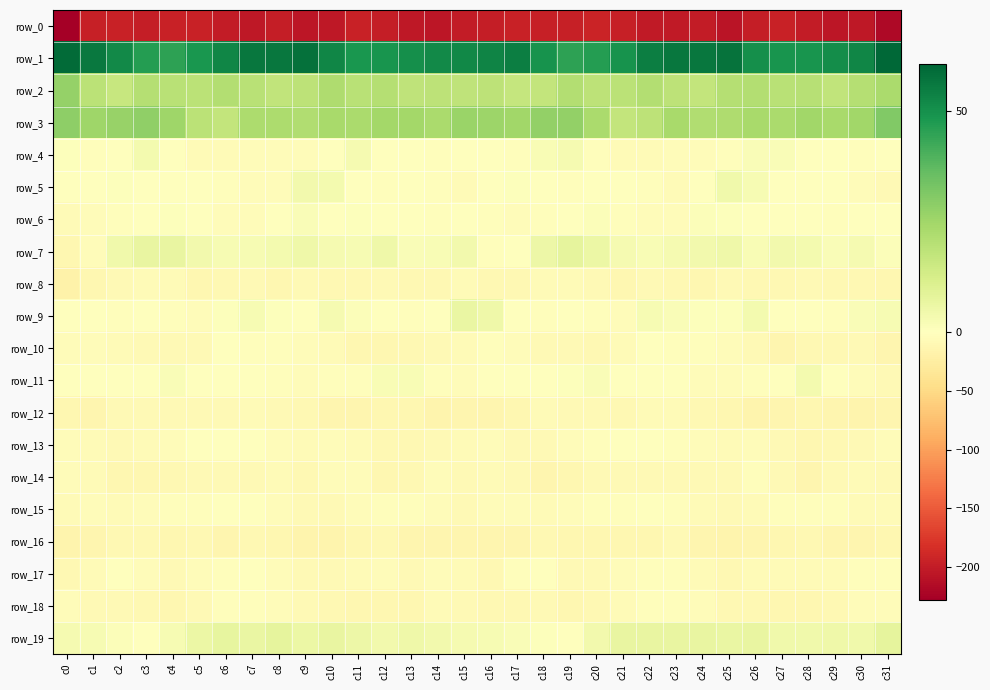

Which has a higher value, c4 or c13?

c4